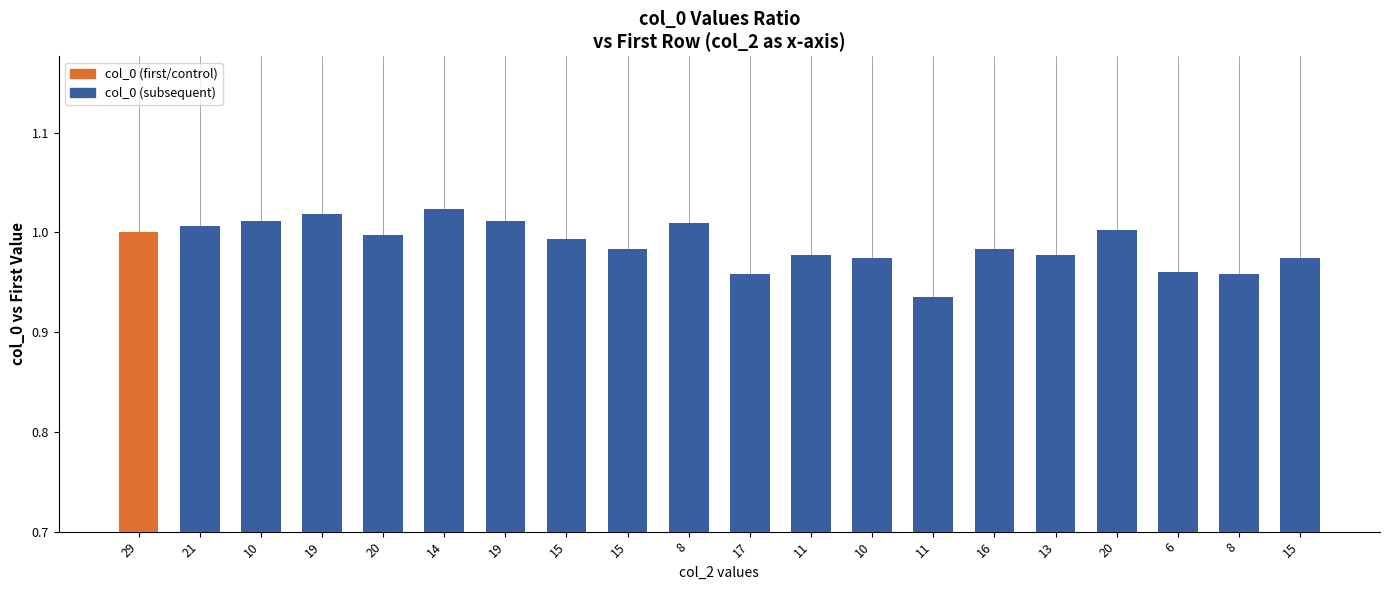

How many bars are there in total?

20